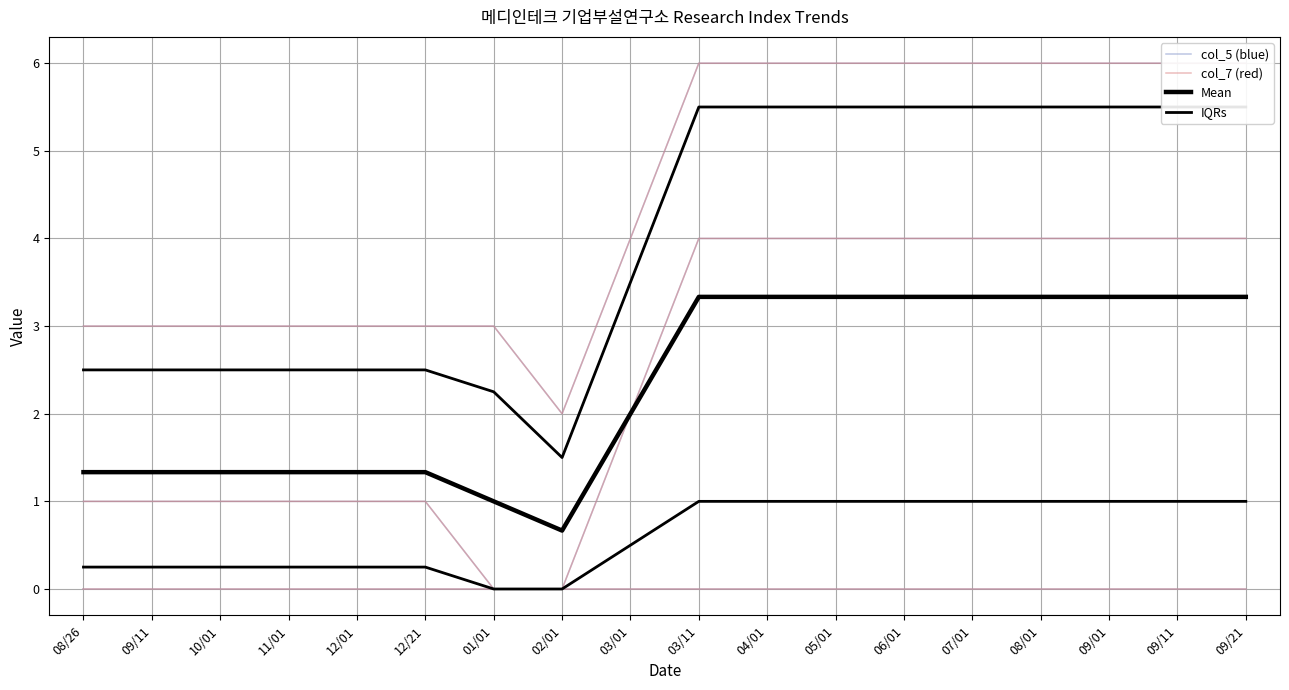

Is this an area chart (filled region under the line)?

No